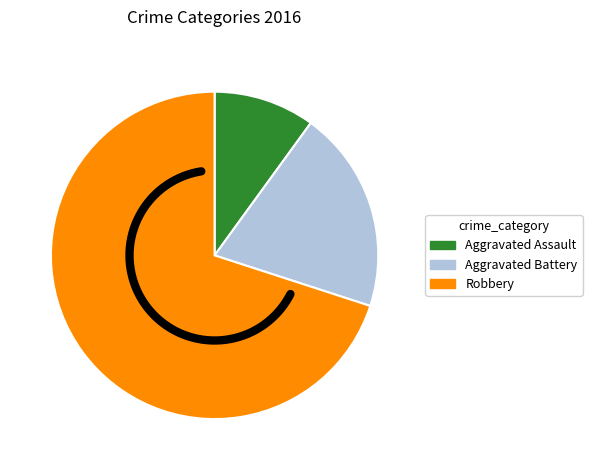

The Aggravated Assault slice represents 10% of the pie. True or false?

True